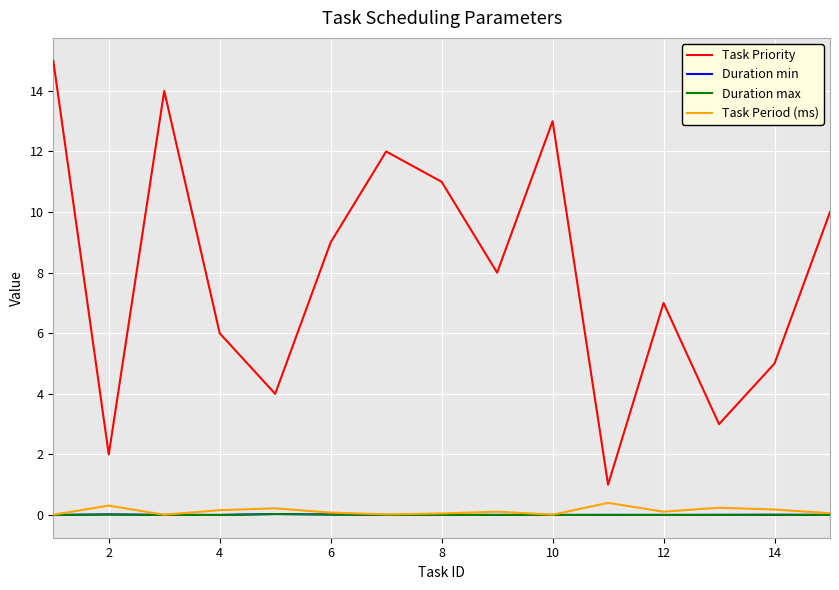

True or false: Duration min has more than 0 points higher than both neighbors.

True